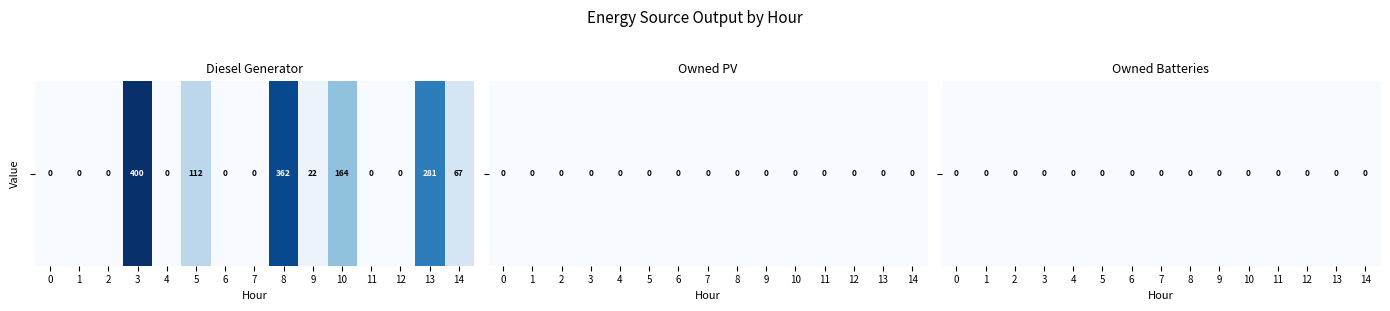

Rank the categories by Owned Batteries value from lowest to highest.

0, 1, 2, 3, 4, 5, 6, 7, 8, 9, 10, 11, 12, 13, 14